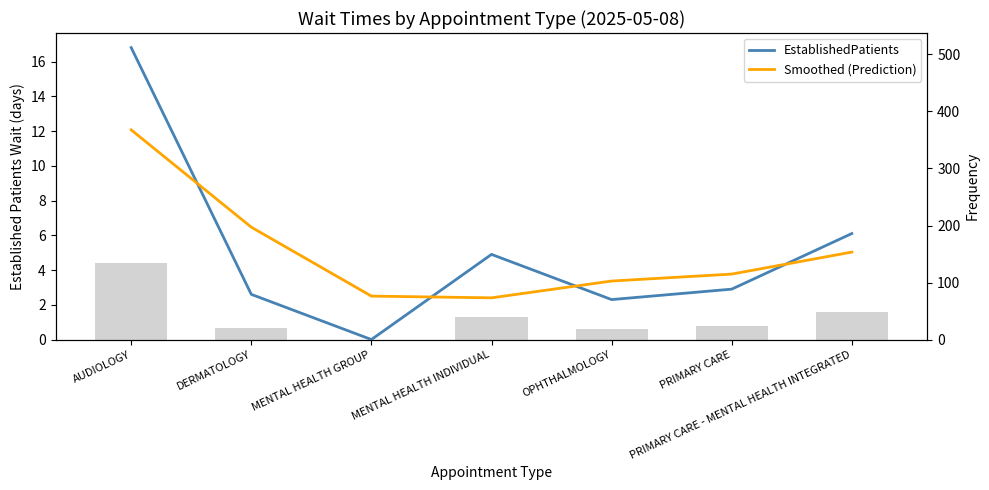

At how many categories does at least one series exceed 15?

1